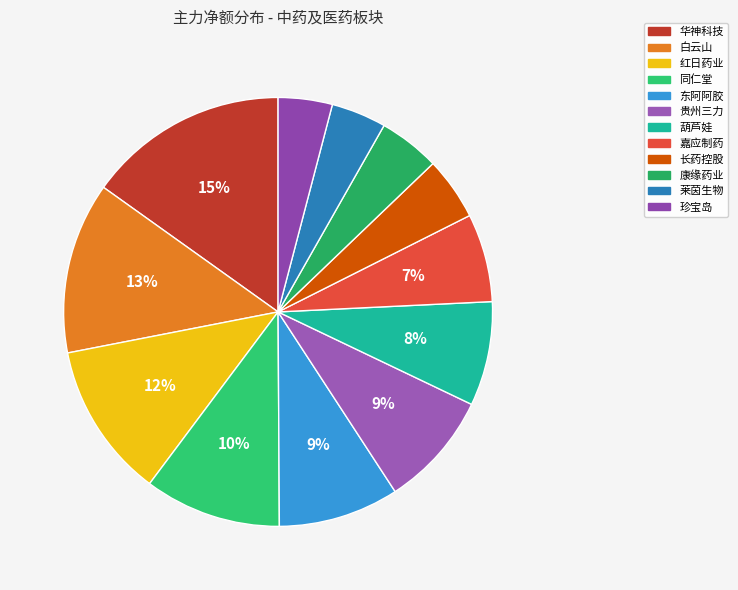

True or false: 珍宝岛 accounts for 1% of the total.

False